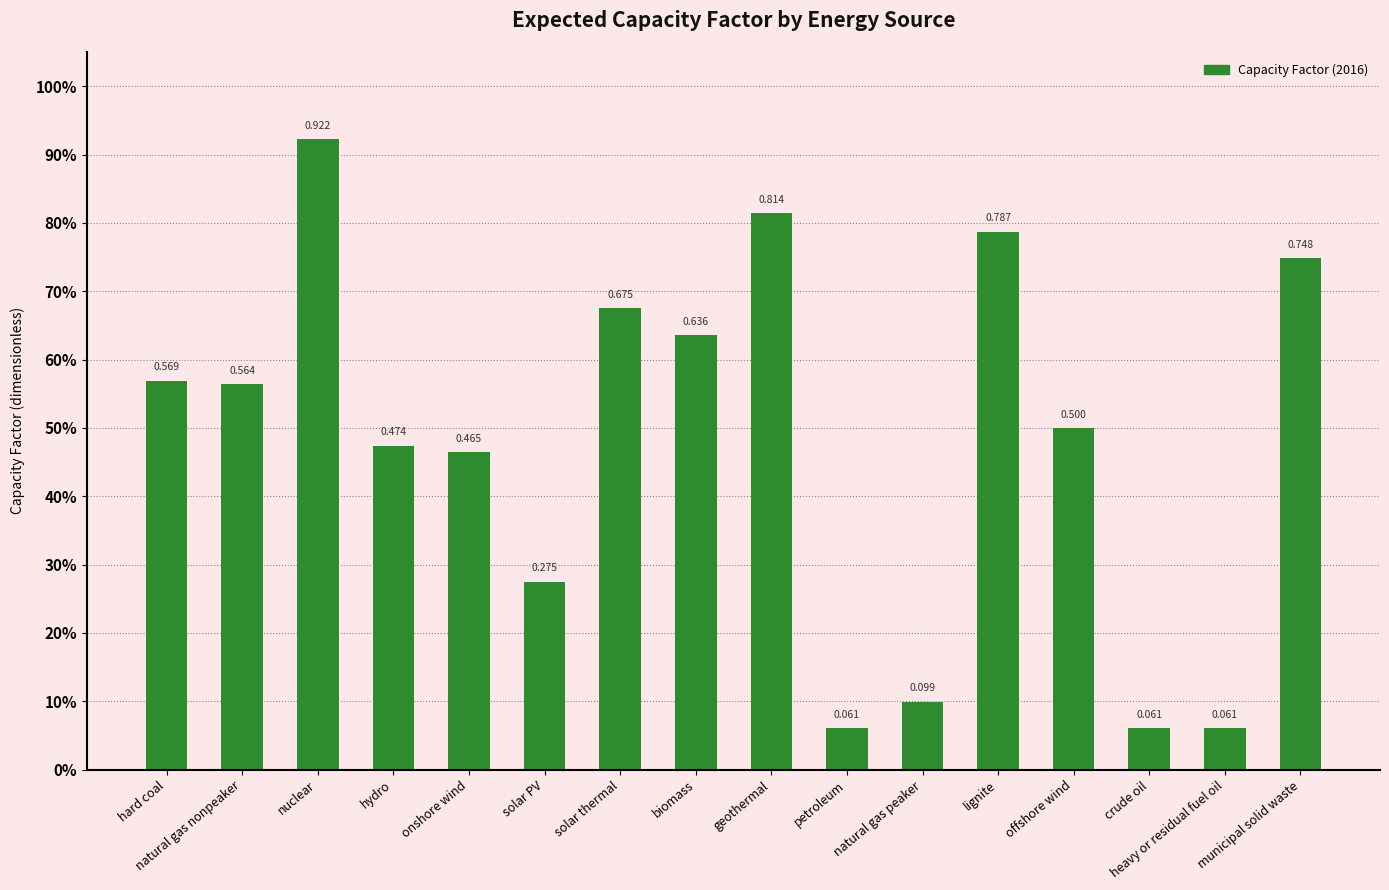

List the labels in order of value, smallest first.

petroleum, crude oil, heavy or residual fuel oil, natural gas peaker, solar PV, onshore wind, hydro, offshore wind, natural gas nonpeaker, hard coal, biomass, solar thermal, municipal solid waste, lignite, geothermal, nuclear